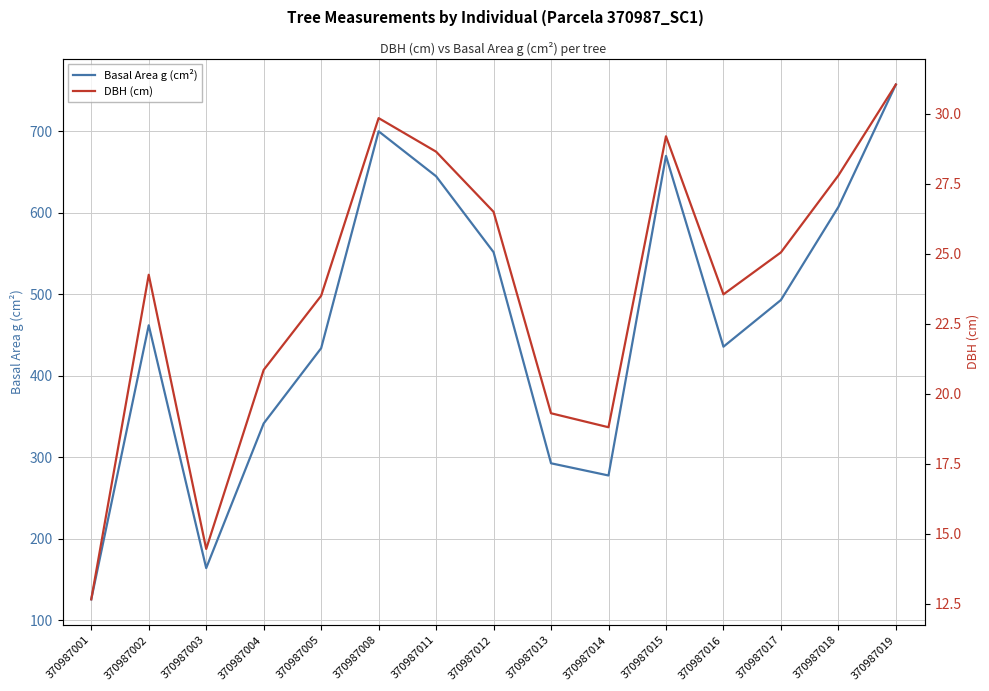

The Basal Area g (cm²) series shows 691.5 at 370987005. True or false?

False